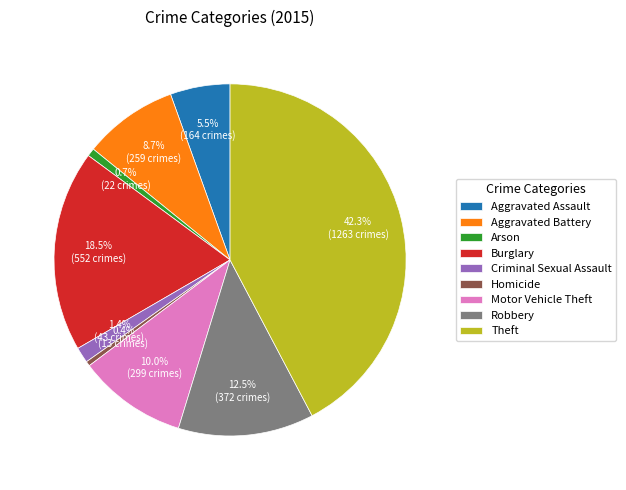

To the nearest percent, what is the difference between the largest and smallest slice percentages?

42%